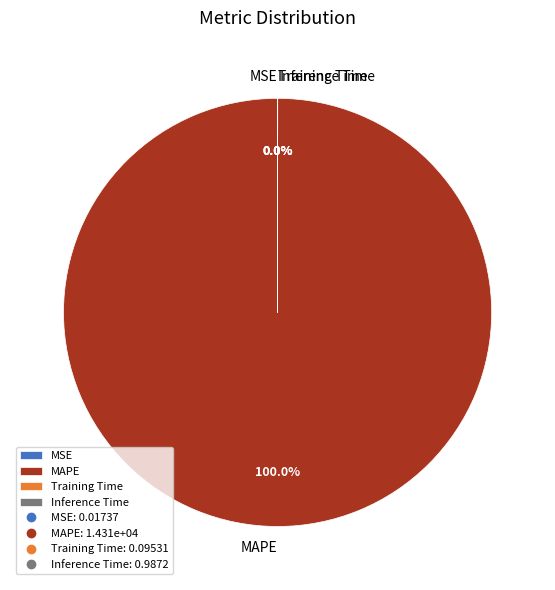

Is the sum of MAPE and MSE greater than half?

Yes